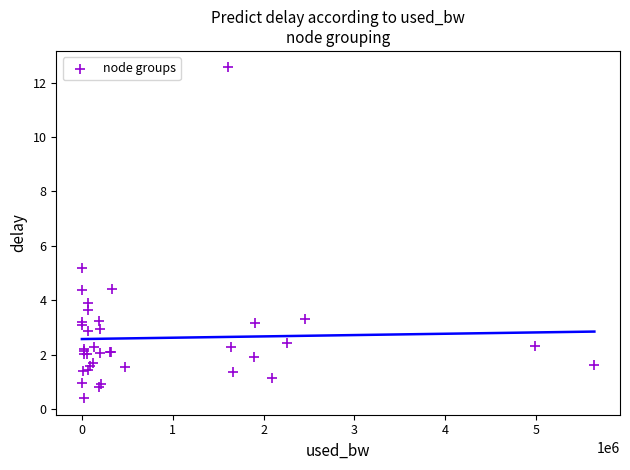

What Y value in the scatter plot is closest to 6?

5.2